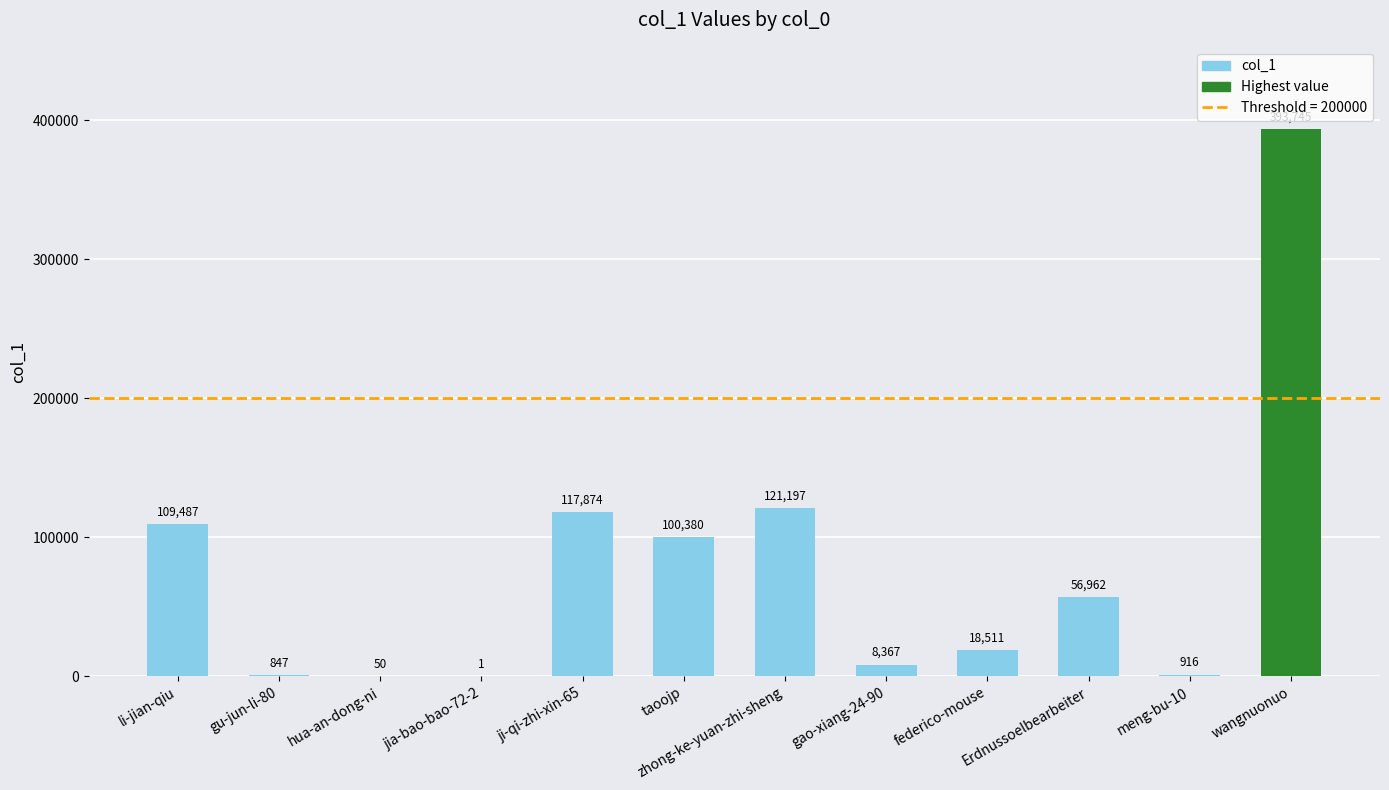

The value at hua-an-dong-ni is 50. True or false?

True